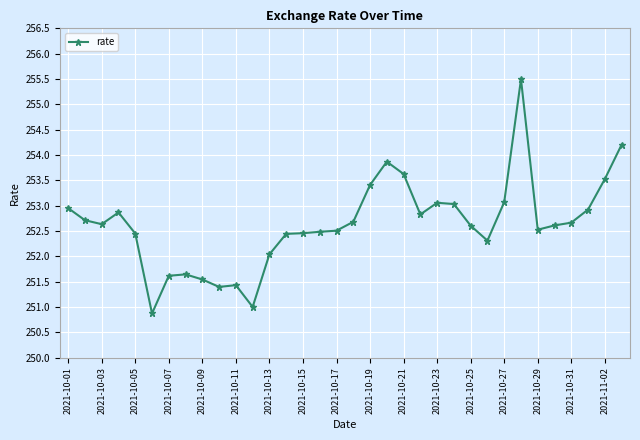

What is the maximum value shown in the chart?

255.5